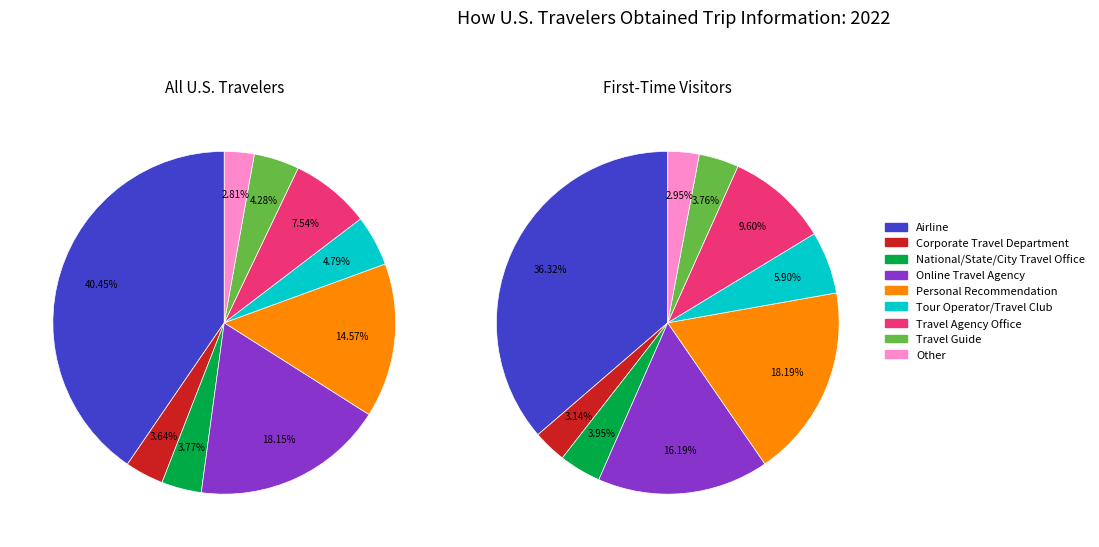

How many segments does this pie chart have?

9